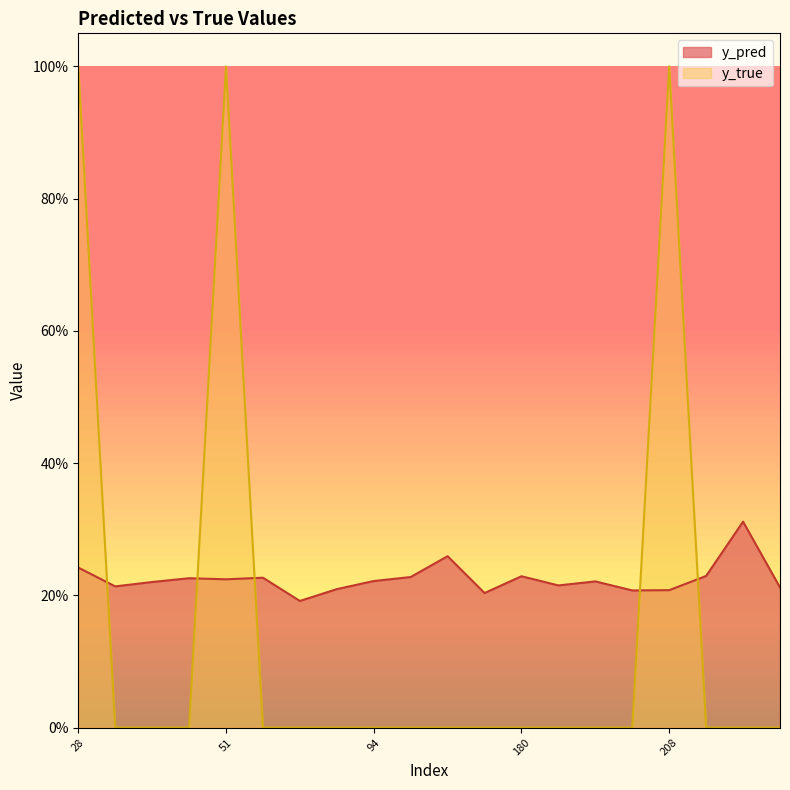

Where is the first local maximum for y_true?

51